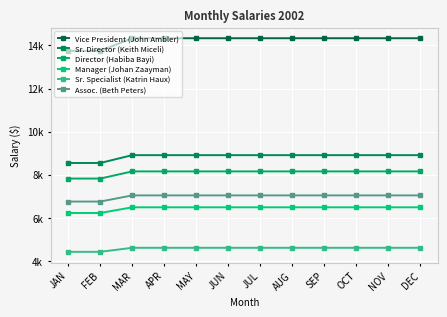

True or false: Director (Habiba Bayi) has more than 2 interior local peaks.

False